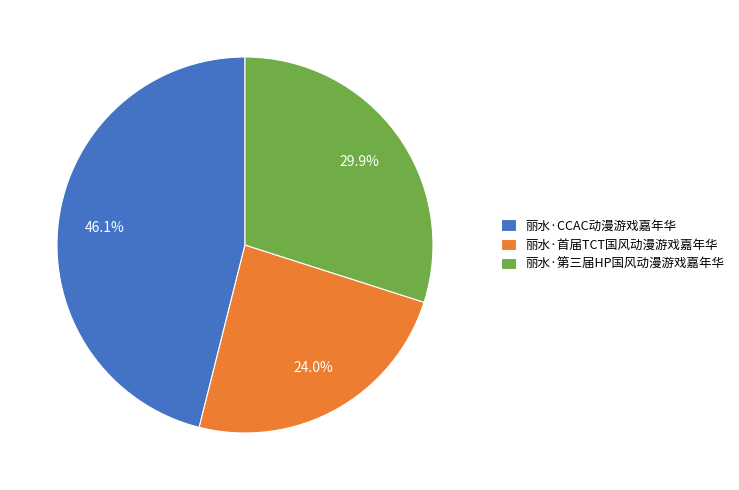

To the nearest percent, what is the average slice percentage?

33%